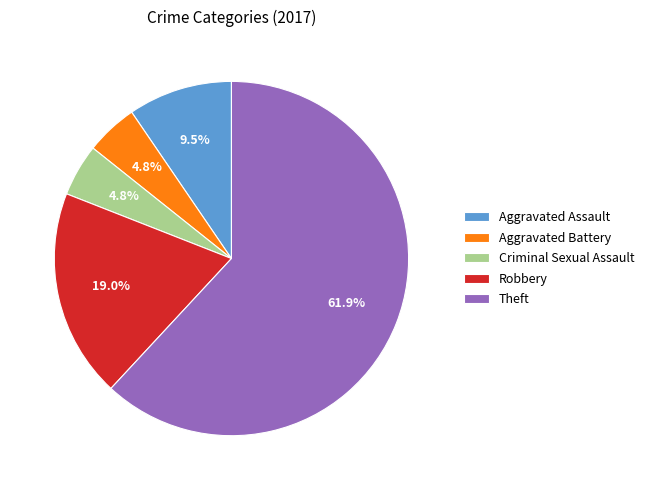

To the nearest percent, what is the combined percentage of Robbery and Aggravated Battery?

24%